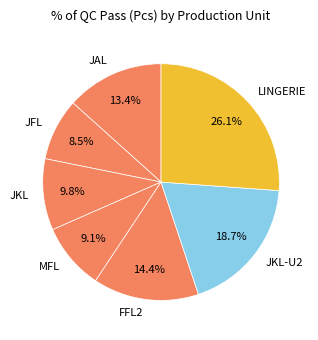

How much of the chart is everything except JKL-U2?

81.3%